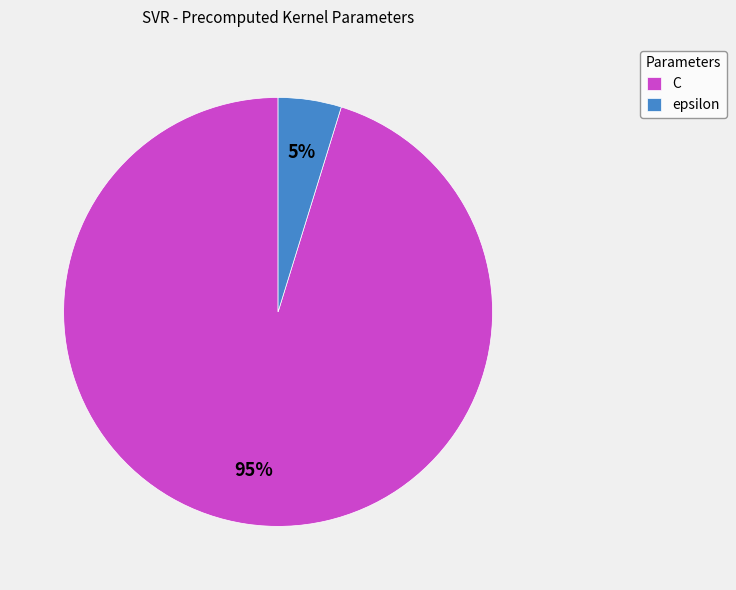

To the nearest percent, what portion does C represent?

95%